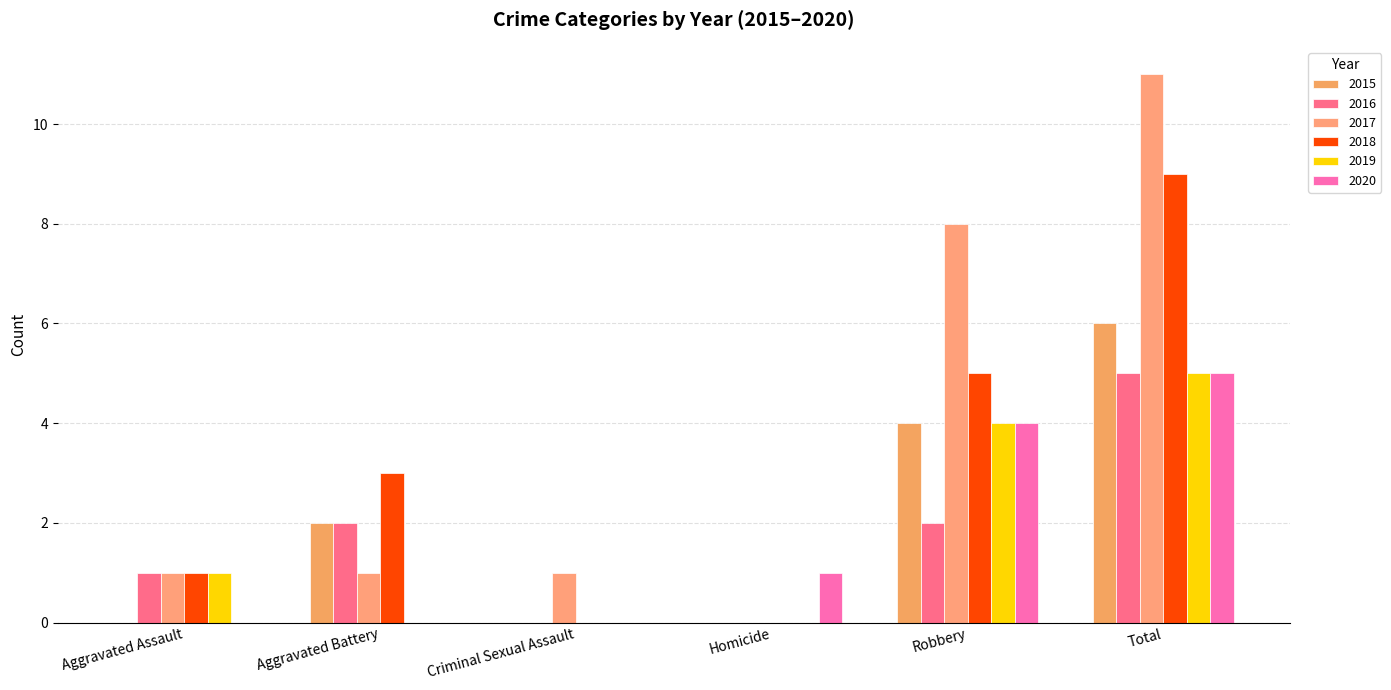

Reading right to left, transcribe all the data shown in this chart.

2015: 6	4	0	0	2	0
2016: 5	2	0	0	2	1
2017: 11	8	0	1	1	1
2018: 9	5	0	0	3	1
2019: 5	4	0	0	0	1
2020: 5	4	1	0	0	0